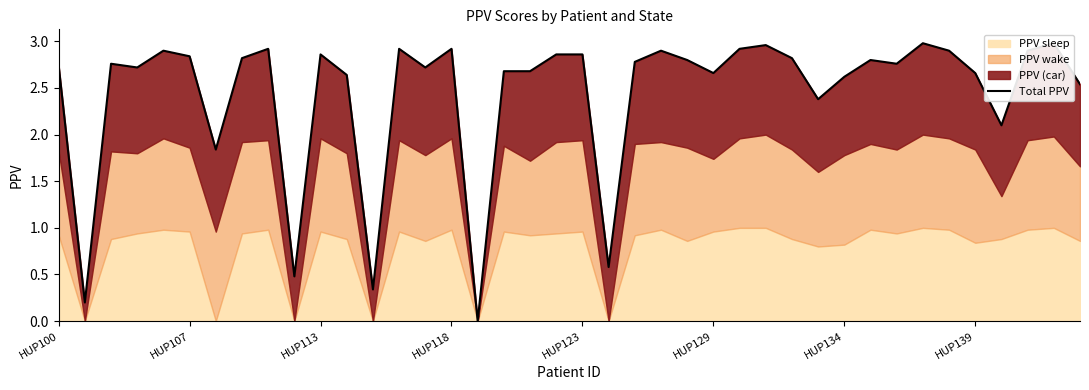

What is the greatest value displayed?

3.0